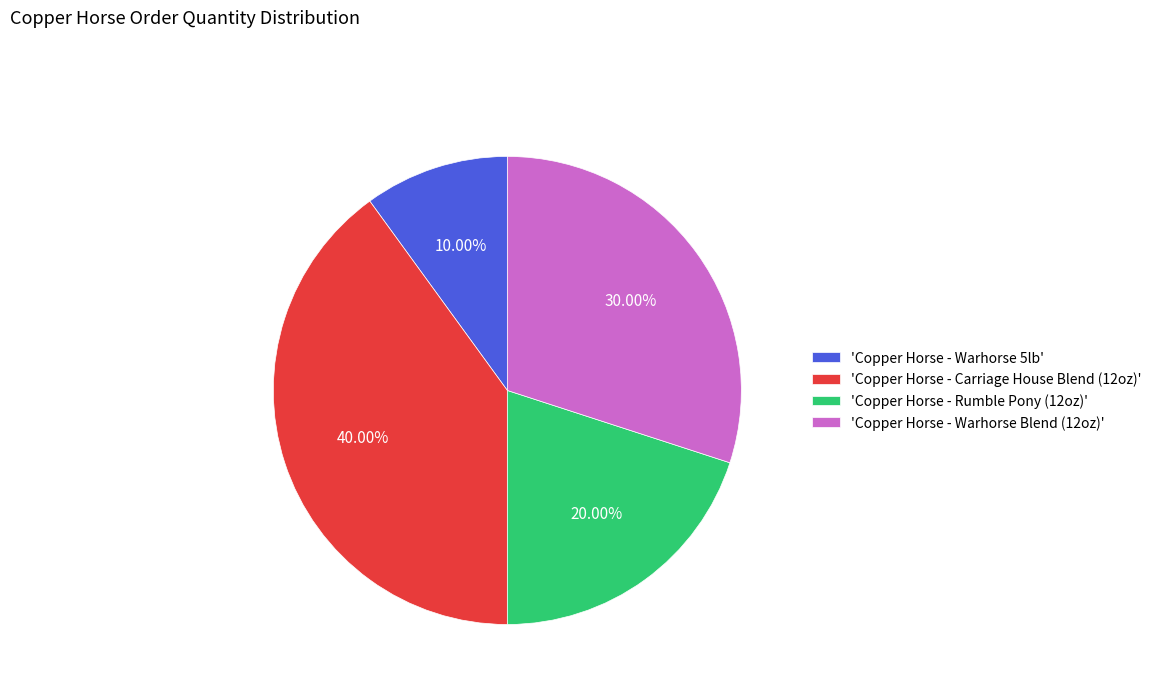

Between 'Copper Horse - Carriage House Blend (12oz)' and 'Copper Horse - Warhorse 5lb', which is larger?

'Copper Horse - Carriage House Blend (12oz)'